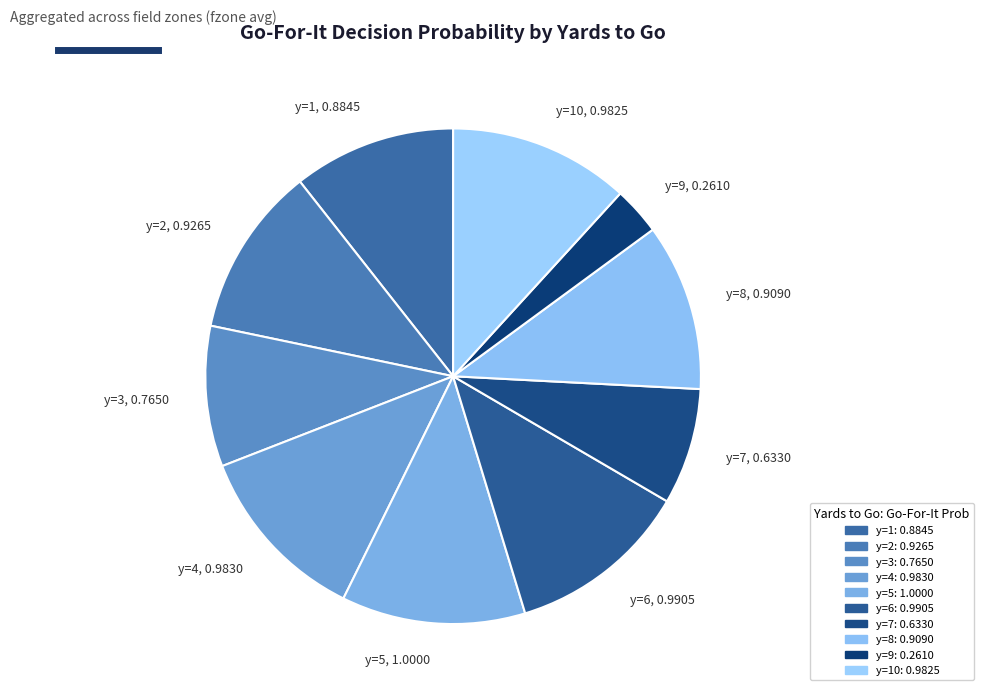

Does any single category account for the majority?

No